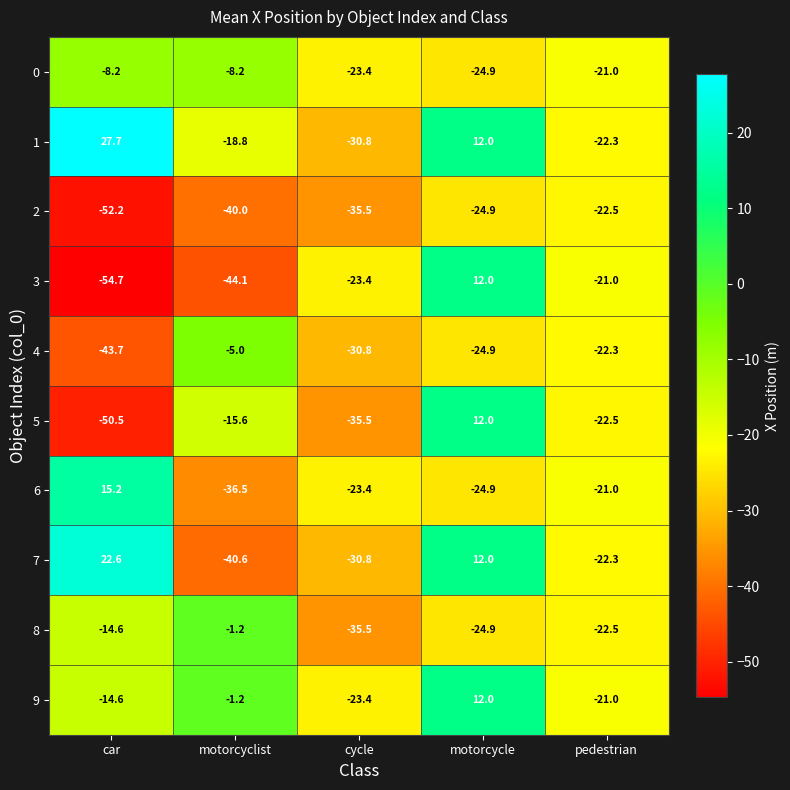

List the labels in order of 8 value, largest first.

motorcyclist, car, pedestrian, motorcycle, cycle